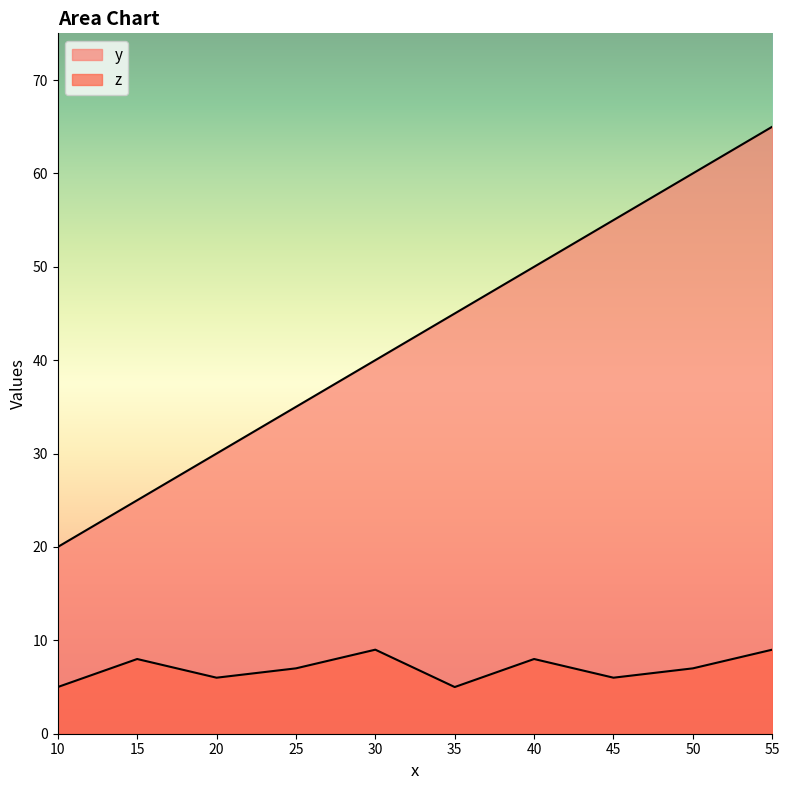

How many y values are between 30 and 55?

6